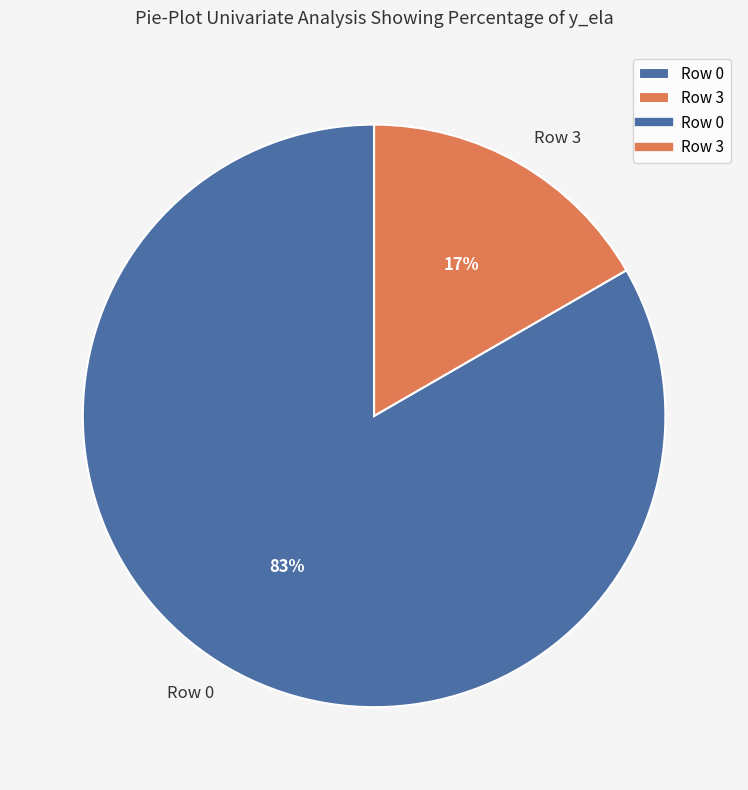

Which slice is the smallest?

Row 3